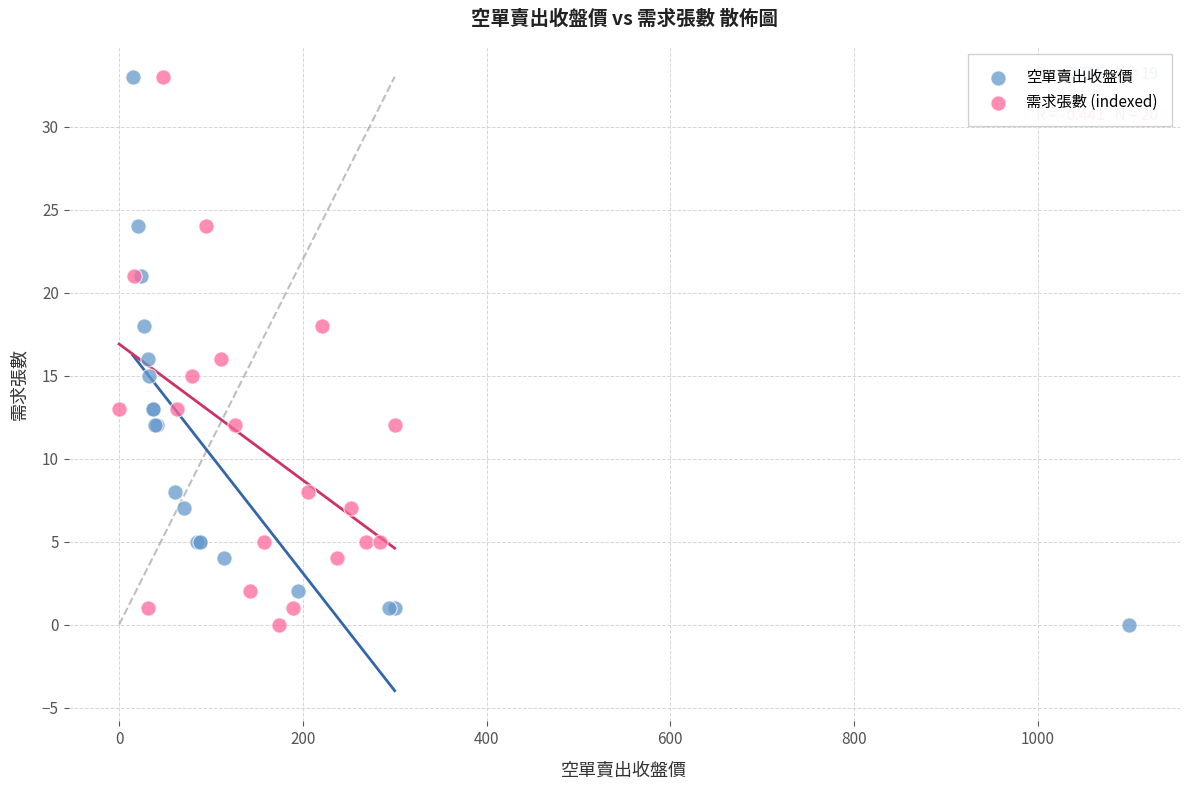

What are all the series names shown in the legend?

空單賣出收盤價, 需求張數 (indexed)